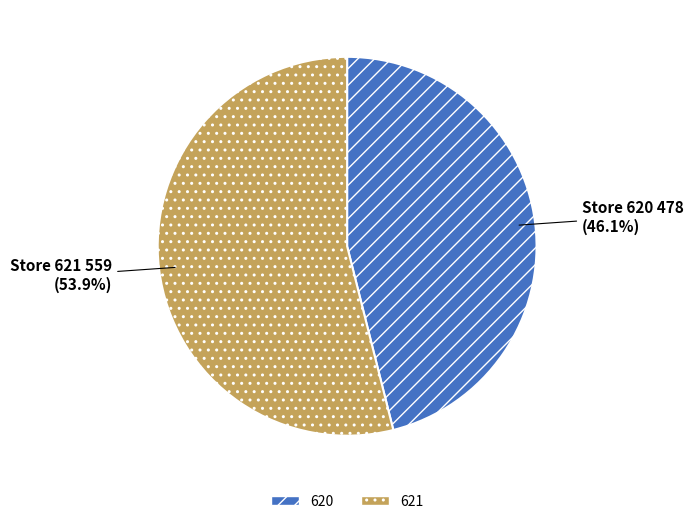

How many segments does this pie chart have?

2